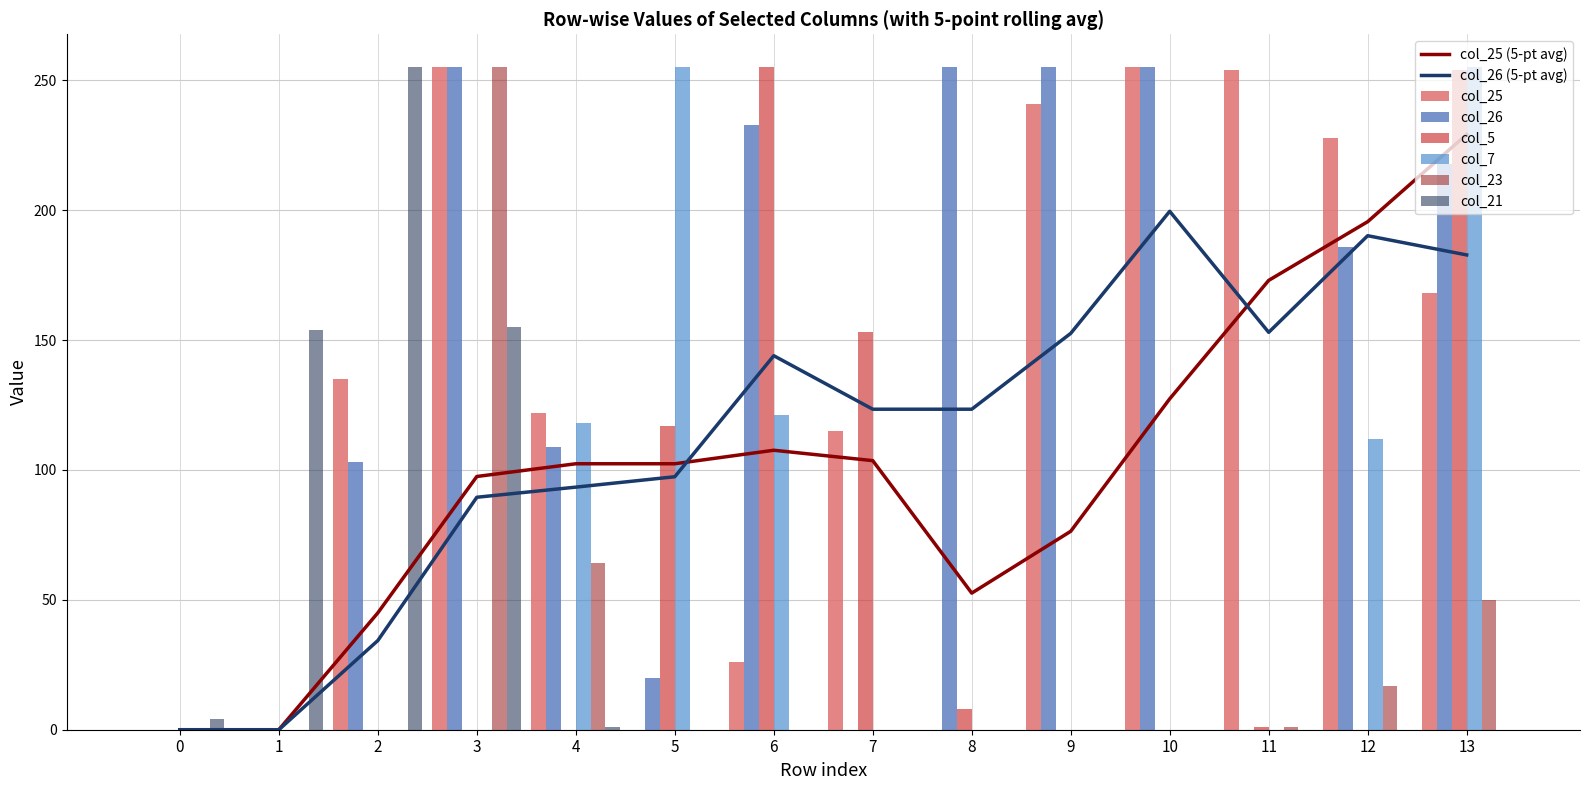

Which series has the largest range (max minus min)?

col_21